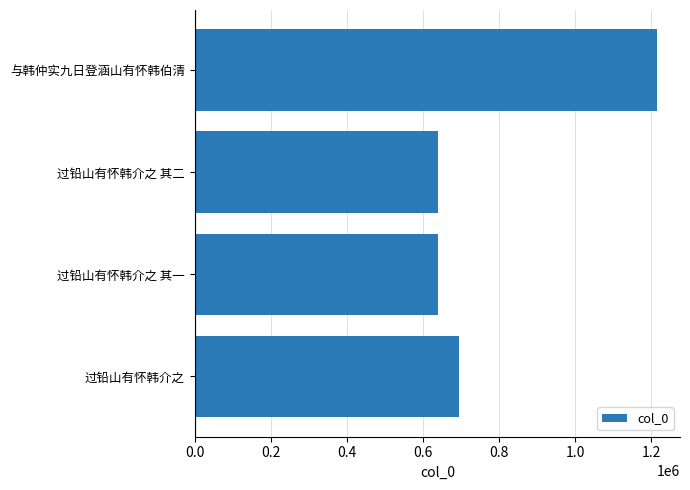

Which has a higher value, 过铅山有怀韩介之 or 与韩仲实九日登涵山有怀韩伯清?

与韩仲实九日登涵山有怀韩伯清